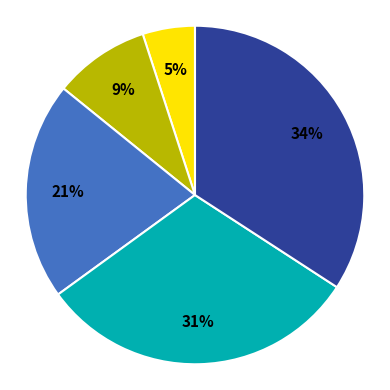

How many segments does this pie chart have?

5